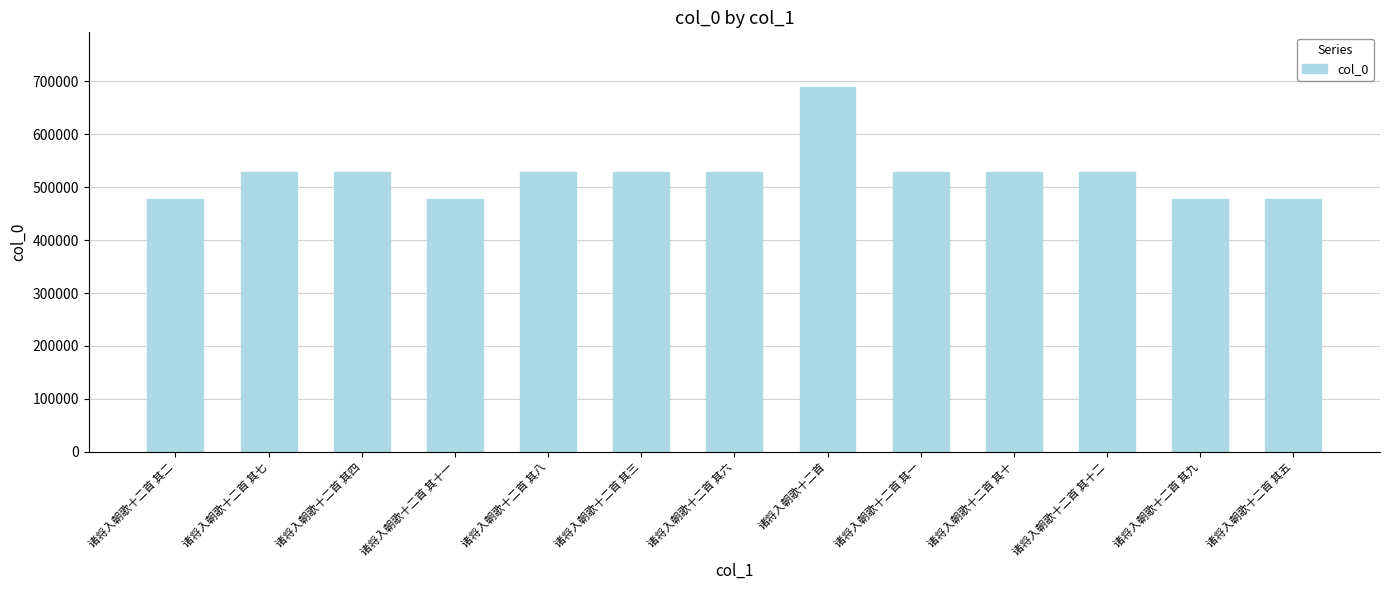

The value at 诸将入朝歌十二首 其十一 is 99728. True or false?

False